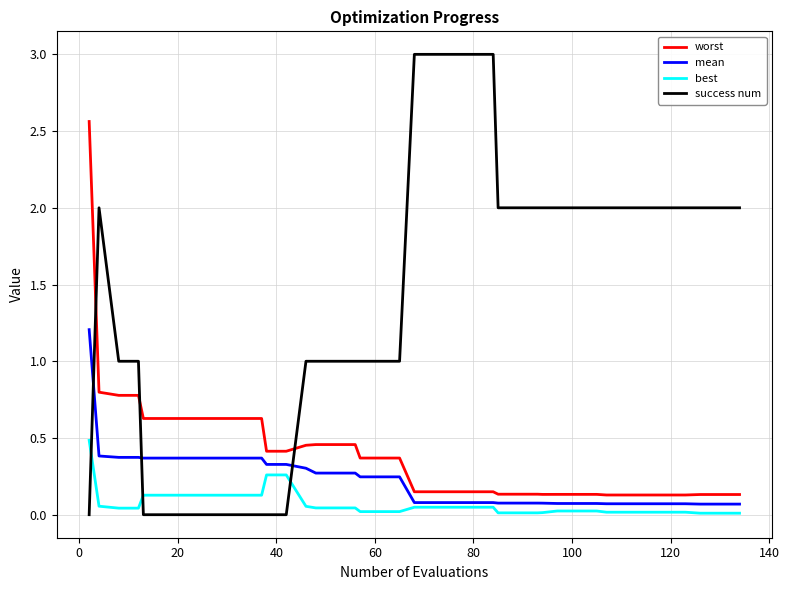

What is the highest value of the mean series?

1.2